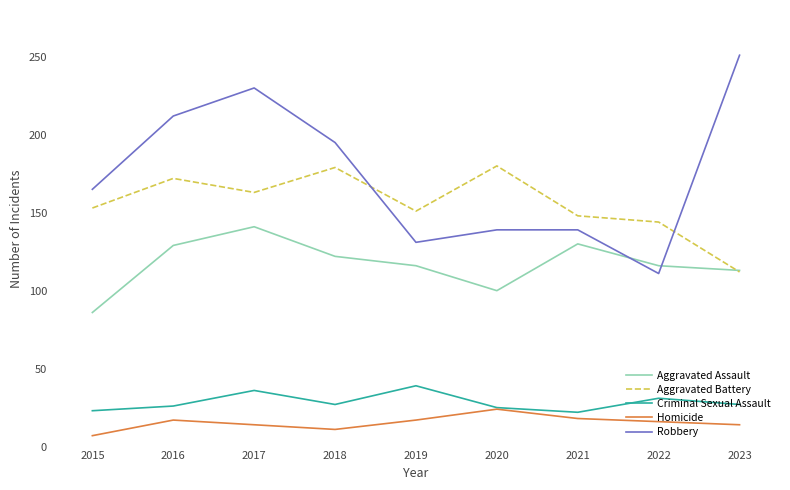

The Aggravated Assault series shows 178 at 2023. True or false?

False